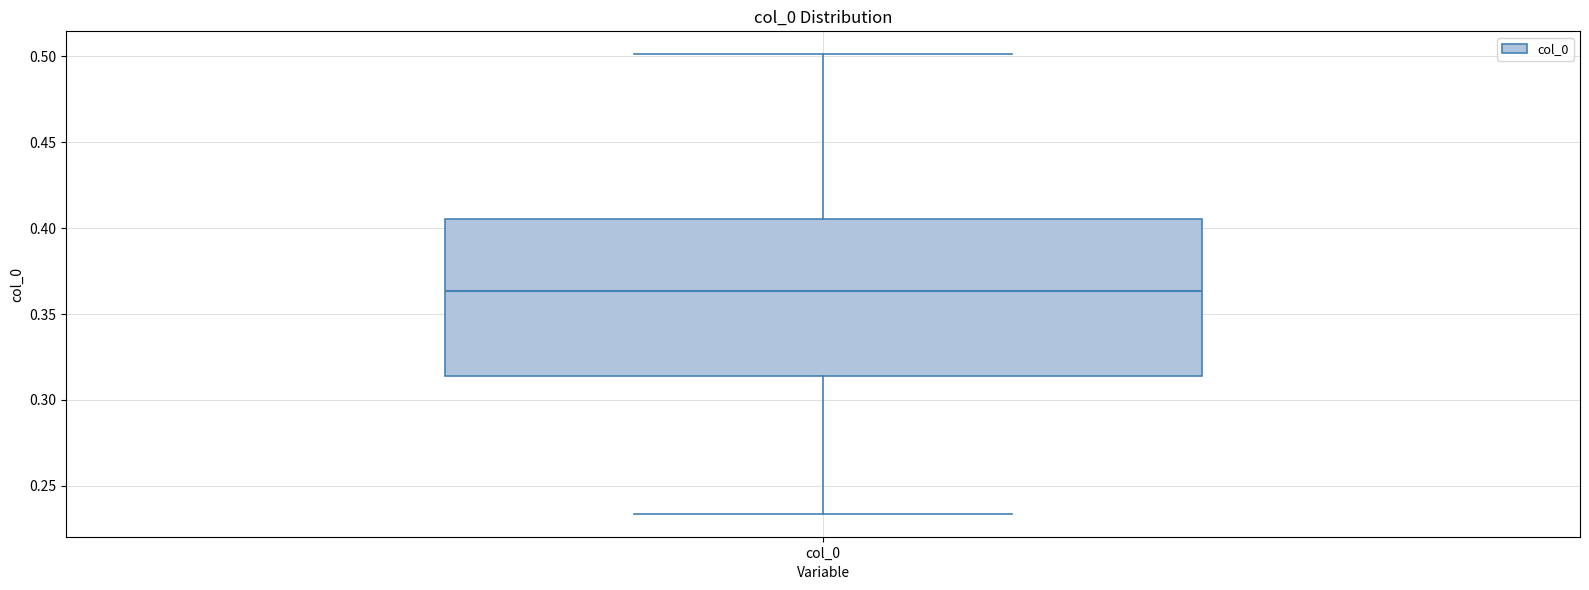

Read this box plot against the y-axis: the position of the median line, the range covered by the box, and the ends of both whiskers. The values are not printed on the chart, so give them approximately, as read against the axis.

median 0.365, box 0.315 to 0.405, whiskers 0.235 to 0.500